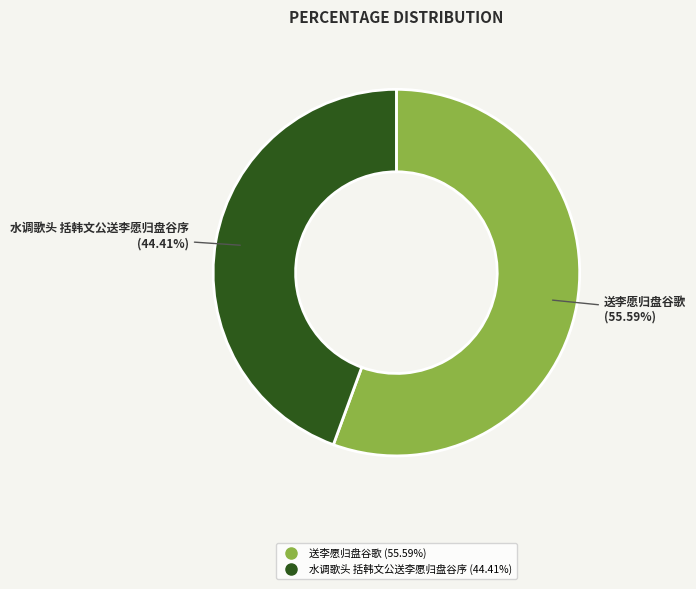

Combined, what portion of the pie is 水调歌头 括韩文公送李愿归盘谷序 and 送李愿归盘谷歌?

100.0%